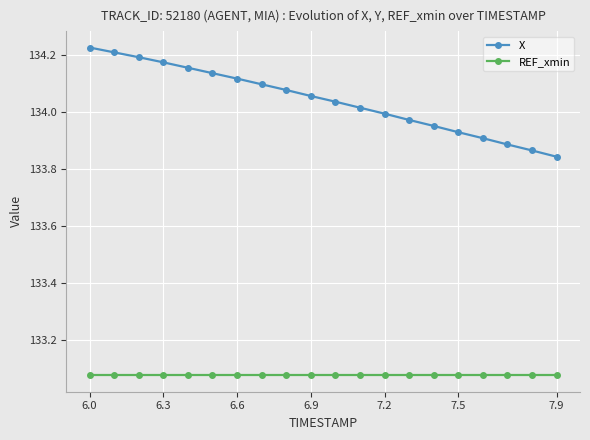

What is the difference between the maximum and second lowest values in the X series?

0.4